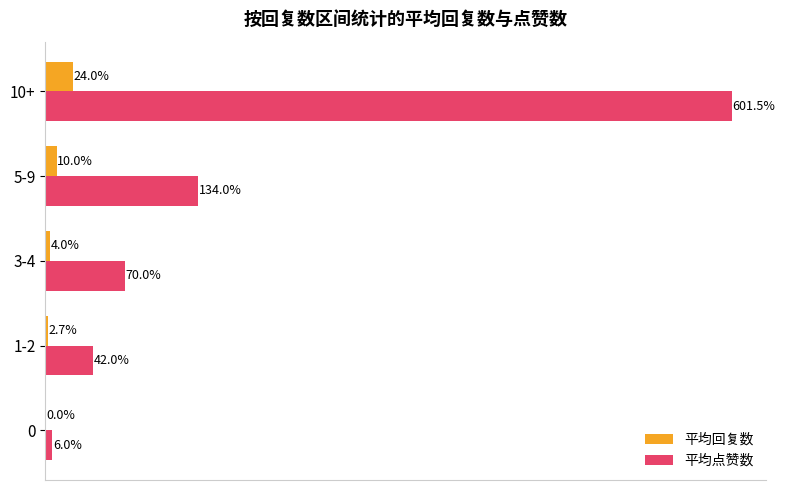

At which category is the sum across all series the highest?

10+